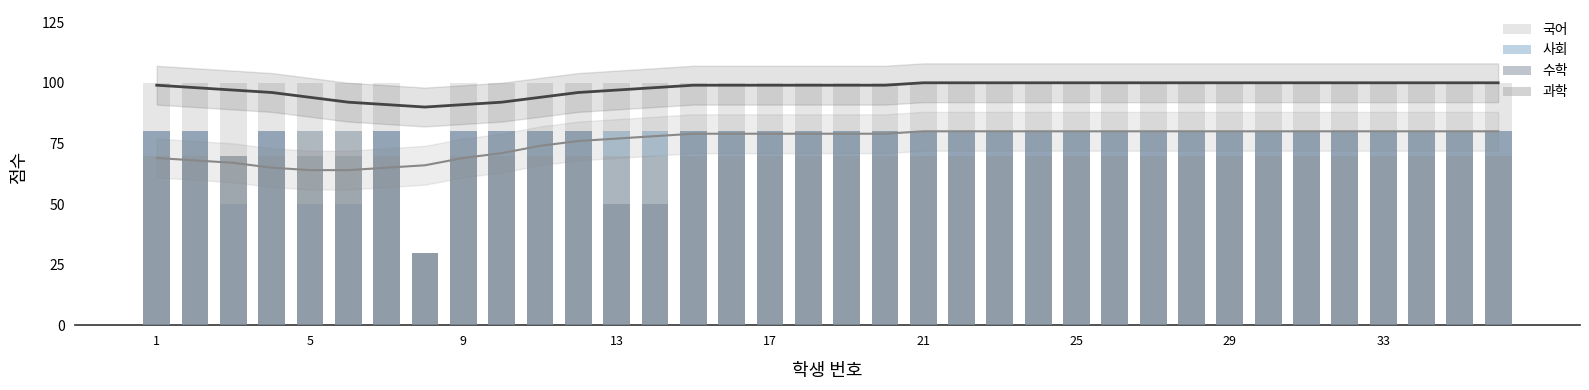

At how many categories does at least one series exceed 35?

35